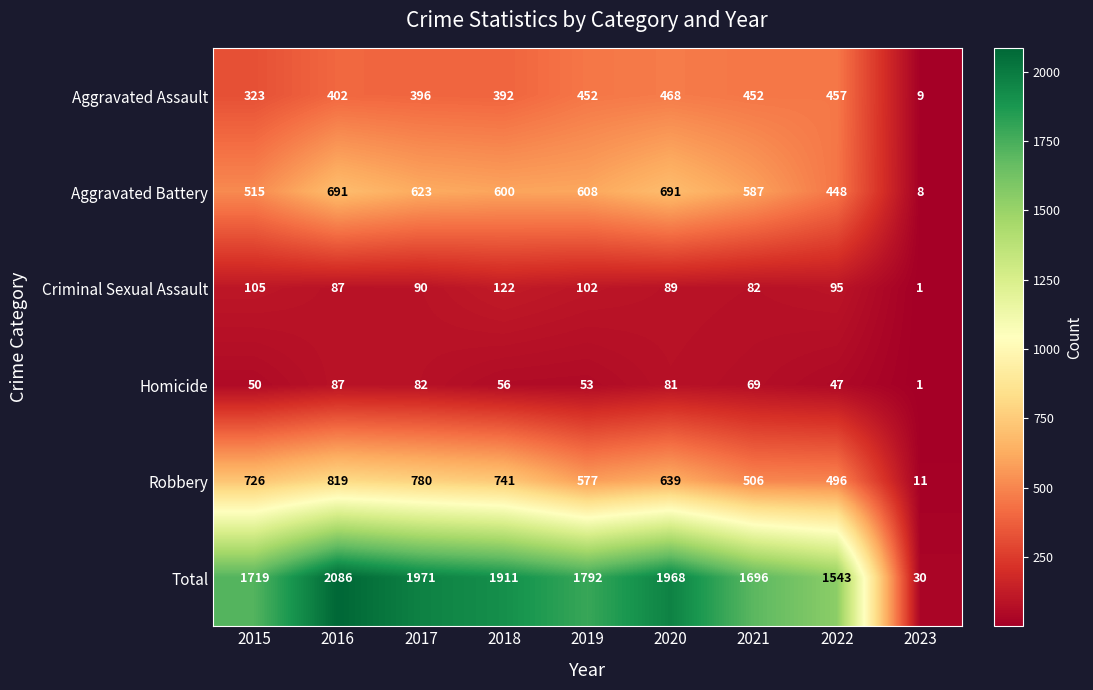

The value of Homicide at 2022 is 47. True or false?

True